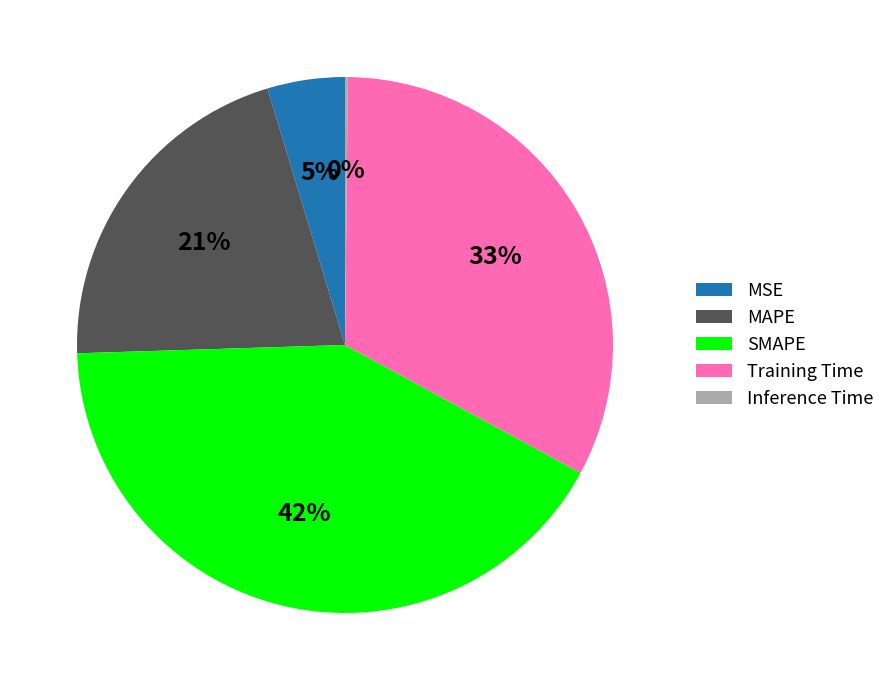

Combined, do MSE and SMAPE account for over 50%?

No